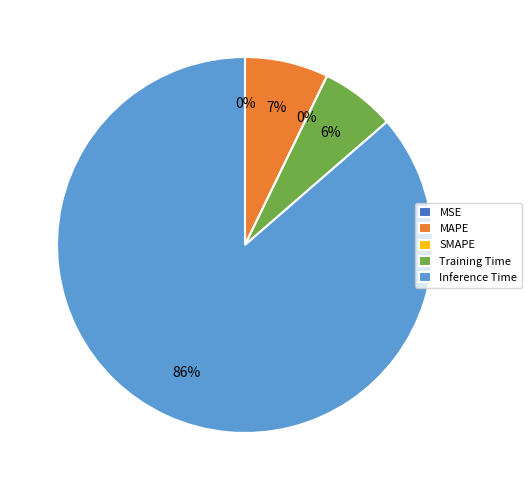

How many segments does this pie chart have?

5